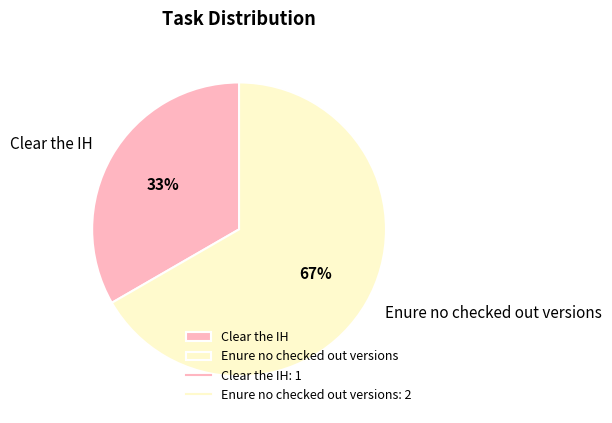

Which has a higher value, Enure no checked out versions or Clear the IH?

Enure no checked out versions